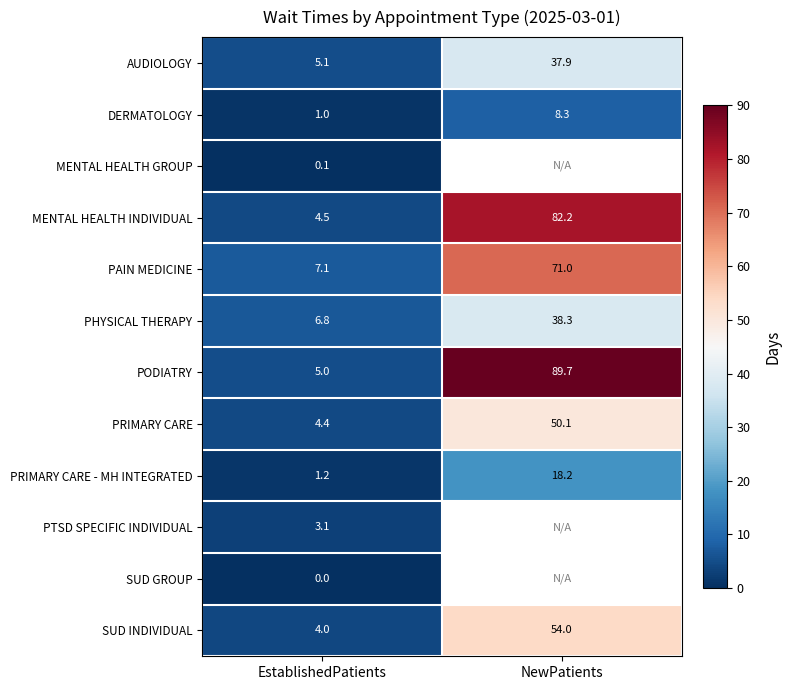

Which category has the lowest value across all series?

EstablishedPatients